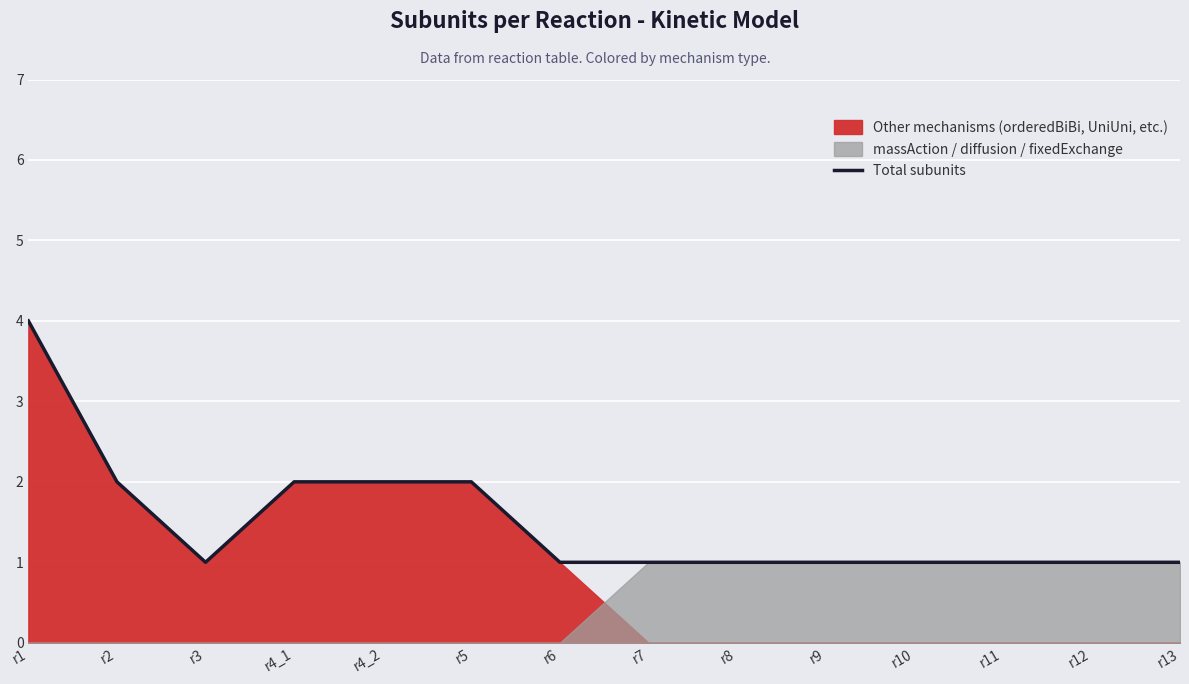

What is the sum of all values?

21